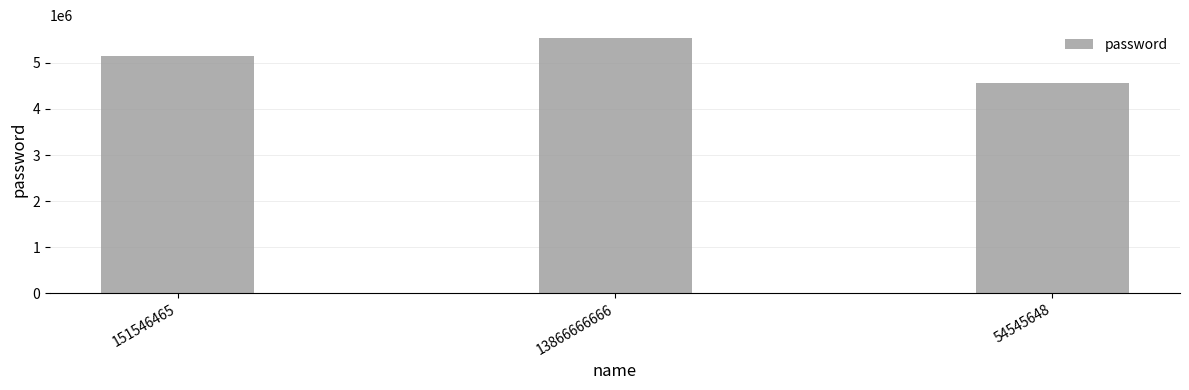

Reading left to right, what are all the values shown in this chart?

151546465=5156156	13866666666=5544654	54545648=4564546